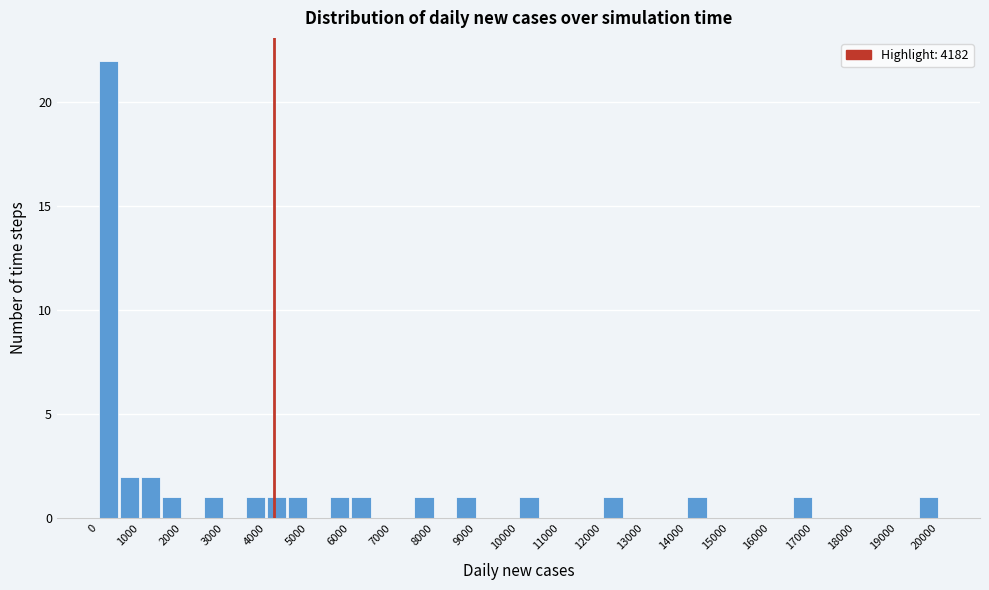

Reading left to right, list every bar in this chart as the range it spans on the x-axis followed by its height. The values are not printed on the chart, so give them approximately, as read against the axis.

0 to 500: 22
500 to 1000: 2
1000 to 1500: 2
1500 to 2000: 1
2000 to 2500: 0
2500 to 3000: 1
3000 to 3500: 0
3500 to 4000: 1
4000 to 4500: 1
4500 to 5000: 1
5000 to 5500: 0
5500 to 6000: 1
6000 to 6500: 1
6500 to 7000: 0
7000 to 7500: 0
7500 to 8000: 1
8000 to 8500: 0
8500 to 9000: 1
9000 to 9500: 0
9500 to 10000: 0
10000 to 10500: 1
10500 to 11000: 0
11000 to 11500: 0
11500 to 12000: 0
12000 to 12500: 1
12500 to 13000: 0
13000 to 13500: 0
13500 to 14000: 0
14000 to 14500: 1
14500 to 15000: 0
15000 to 15500: 0
15500 to 16000: 0
16000 to 16500: 0
16500 to 17000: 1
17000 to 17500: 0
17500 to 18000: 0
18000 to 18500: 0
18500 to 19000: 0
19000 to 19500: 0
19500 to 20000: 1